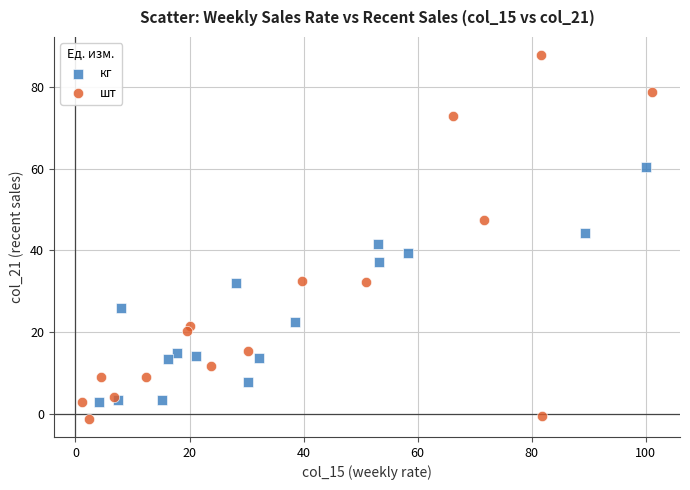

What are all the series names shown in the legend?

кг, шт